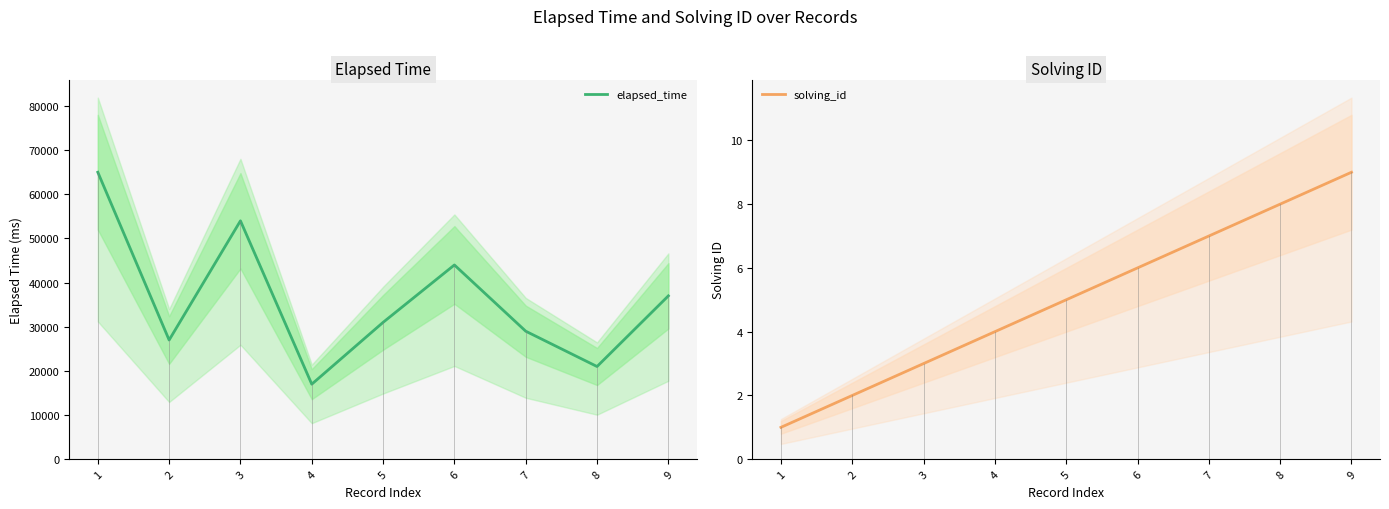

At which category is the sum across all series the highest?

1